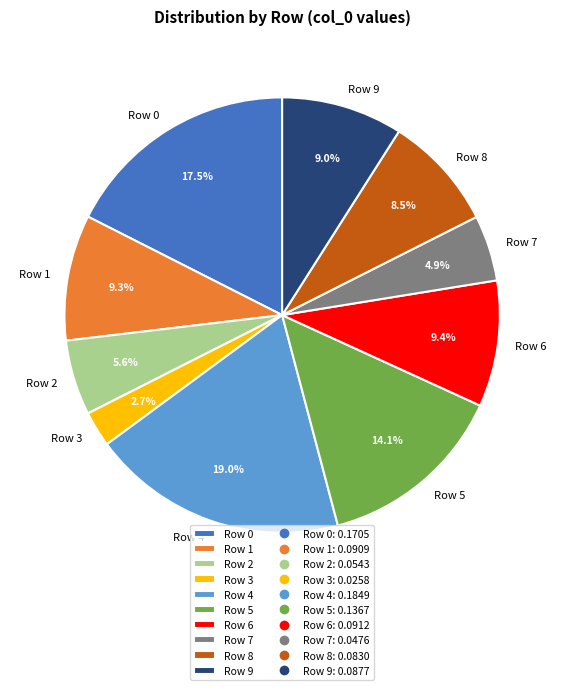

To the nearest percent, what is the combined percentage of Row 4 and Row 1?

28%